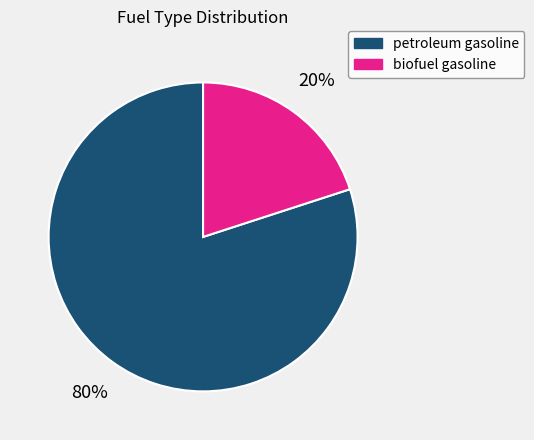

Which category has the smallest portion of the pie?

biofuel gasoline